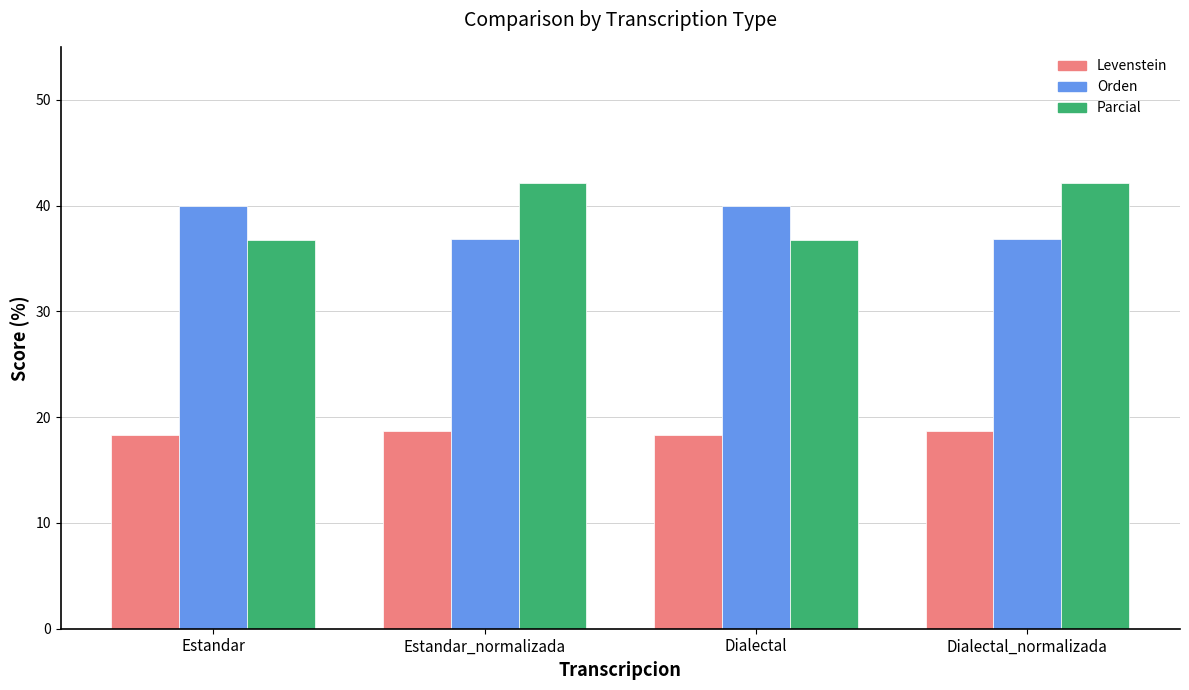

Is the value of Parcial at Estandar greater than the value of Levenstein at Dialectal?

Yes